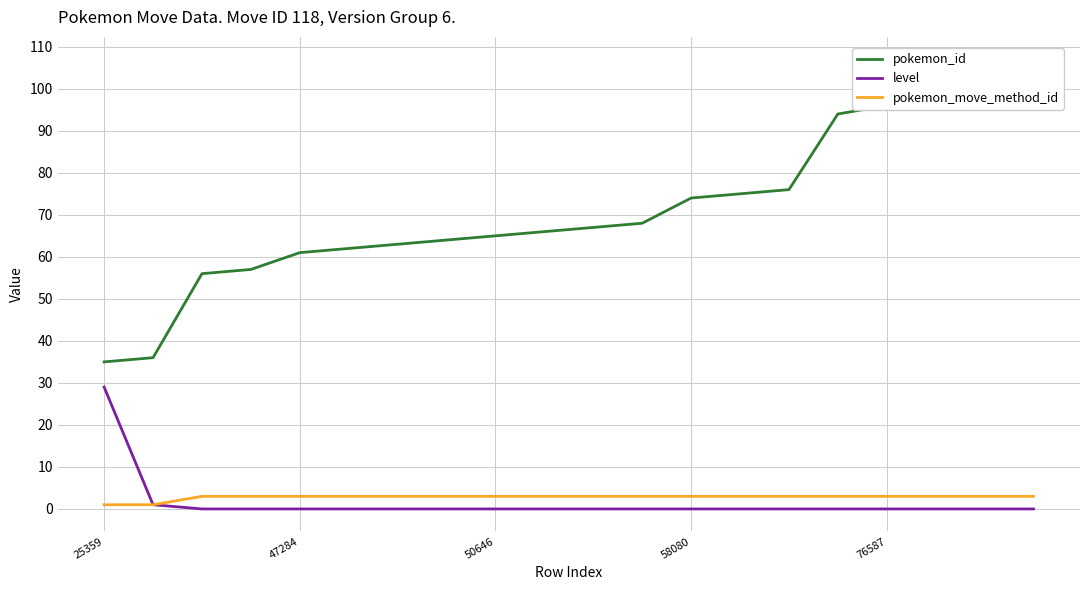

How many distinct data groups are displayed?

3